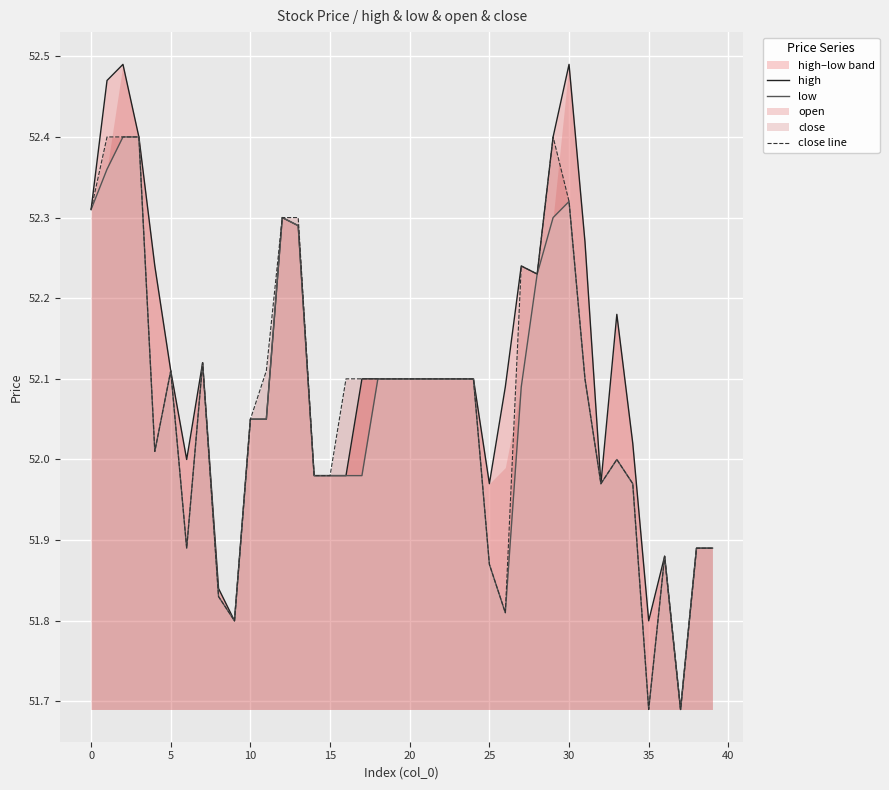

How many interior local peaks does the high series have?

7